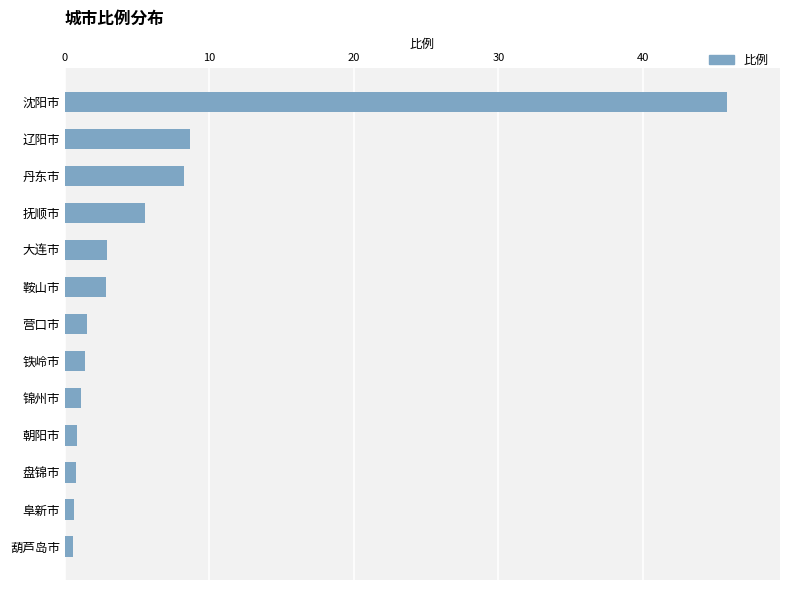

How many series are shown in this chart?

1